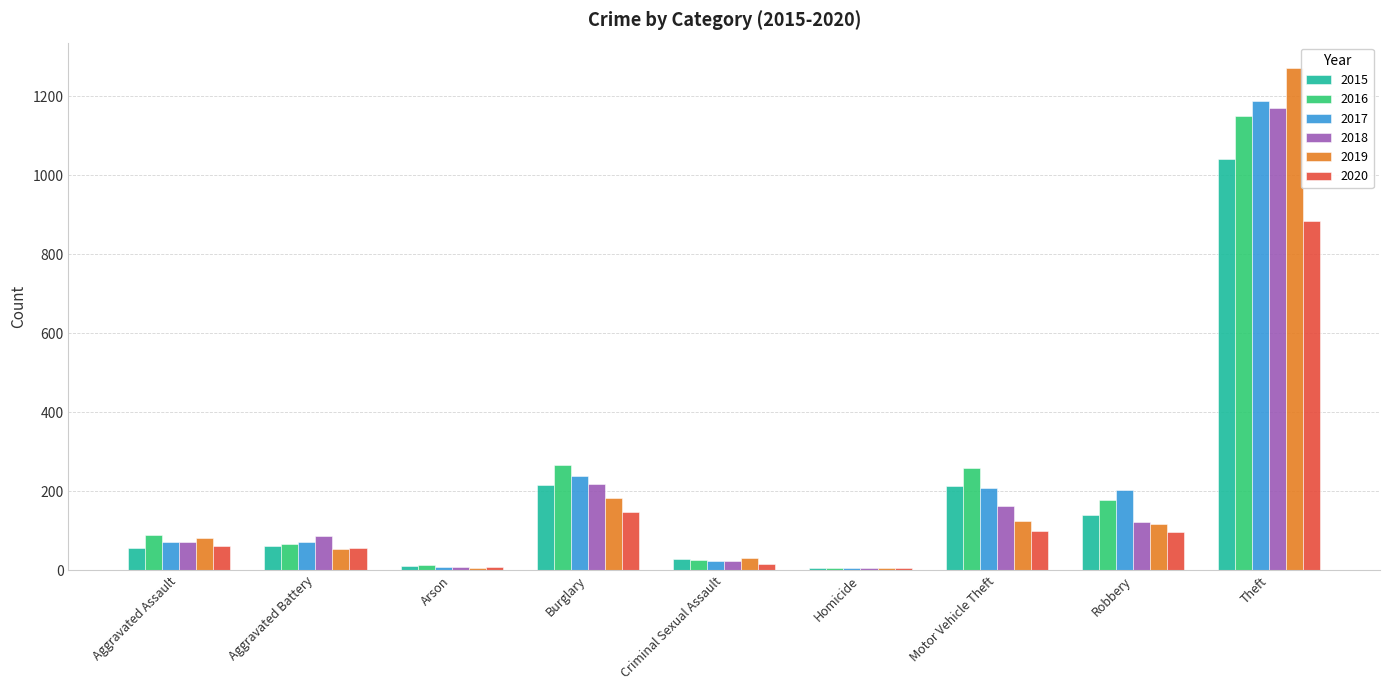

Are the bars grouped side by side (vs. stacked)?

Yes